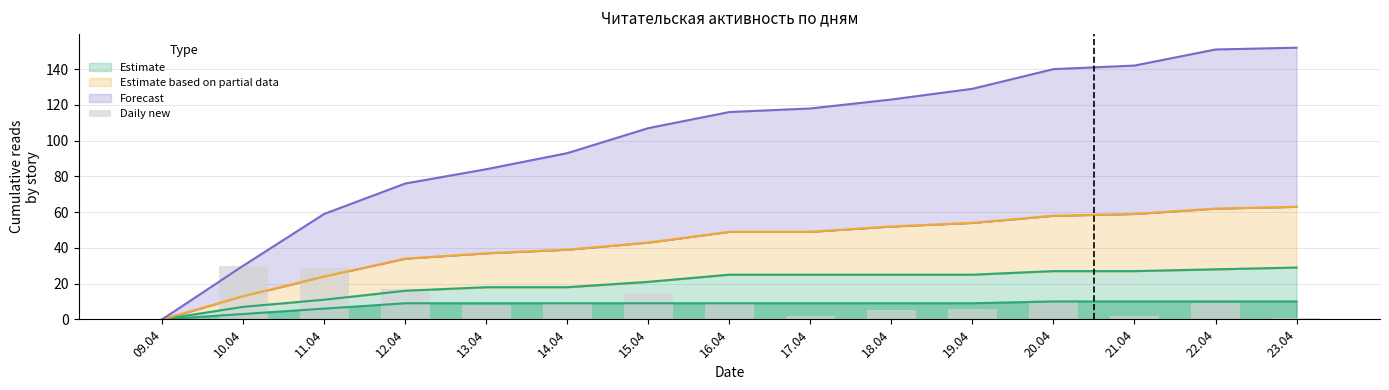

What is the highest value of the Estimate series?

29